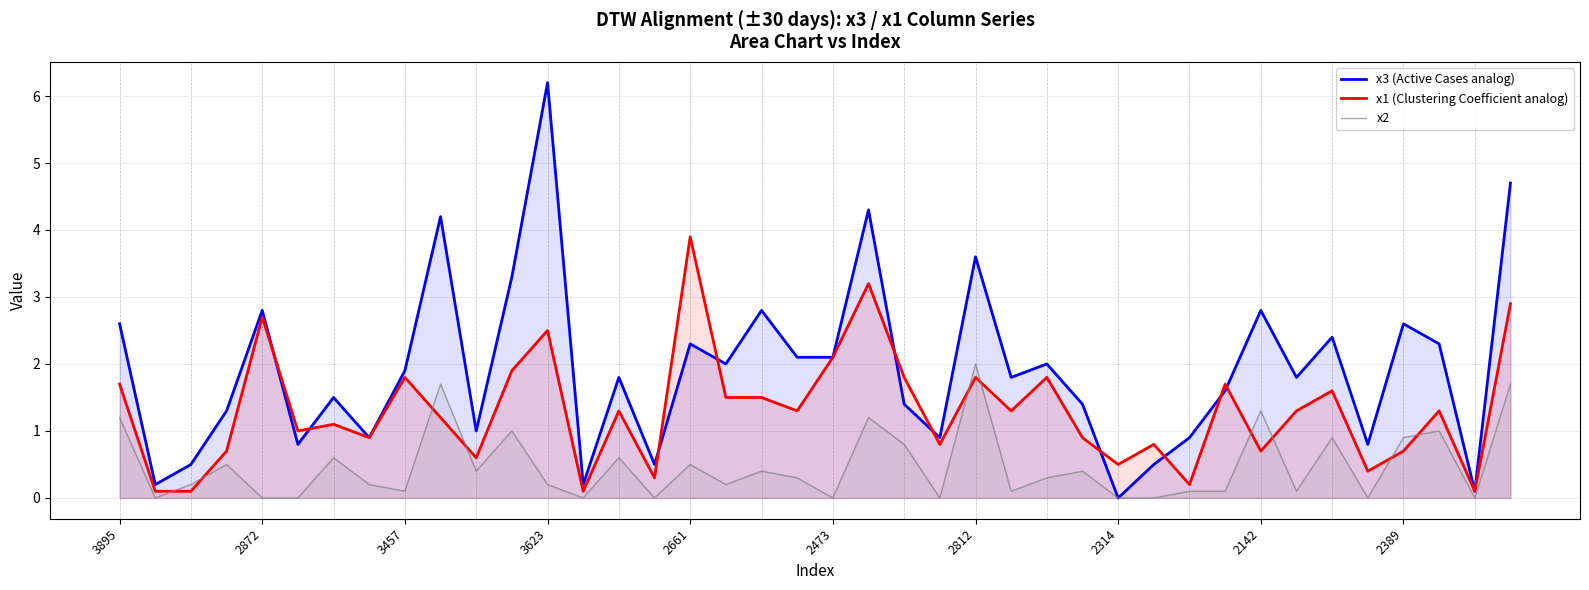

List the series in order of their overall mean, highest first.

x3 (Active Cases analog), x1 (Clustering Coefficient analog), x2